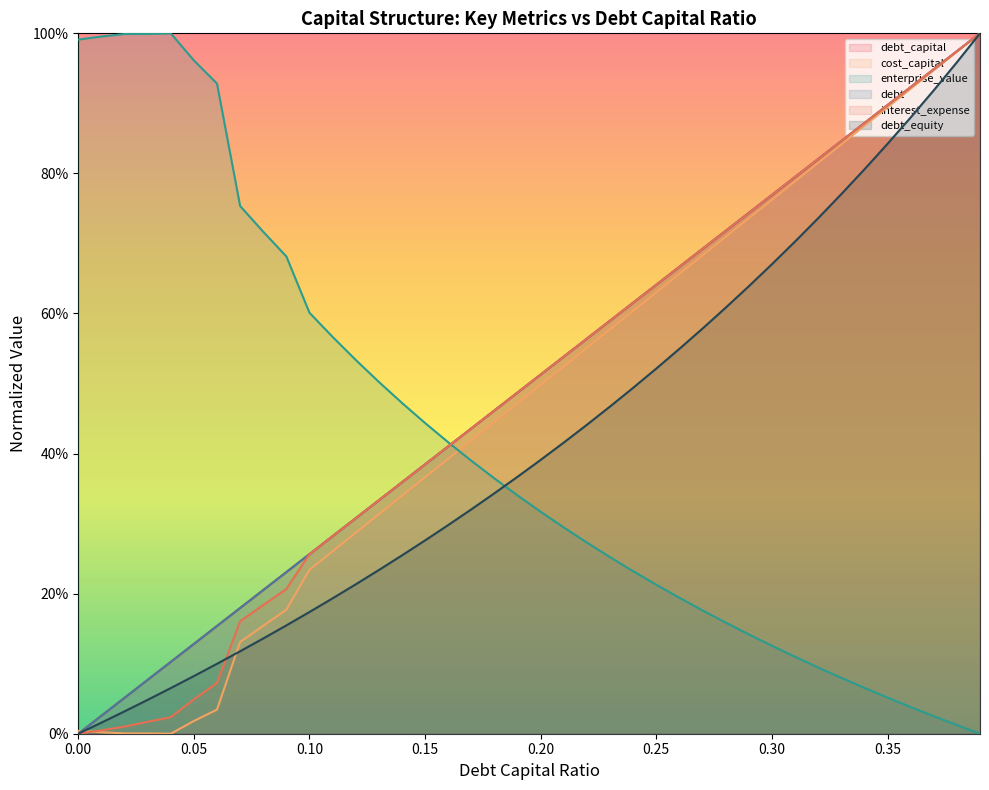

What is the approximate value of debt_capital at 0.34?

0.9